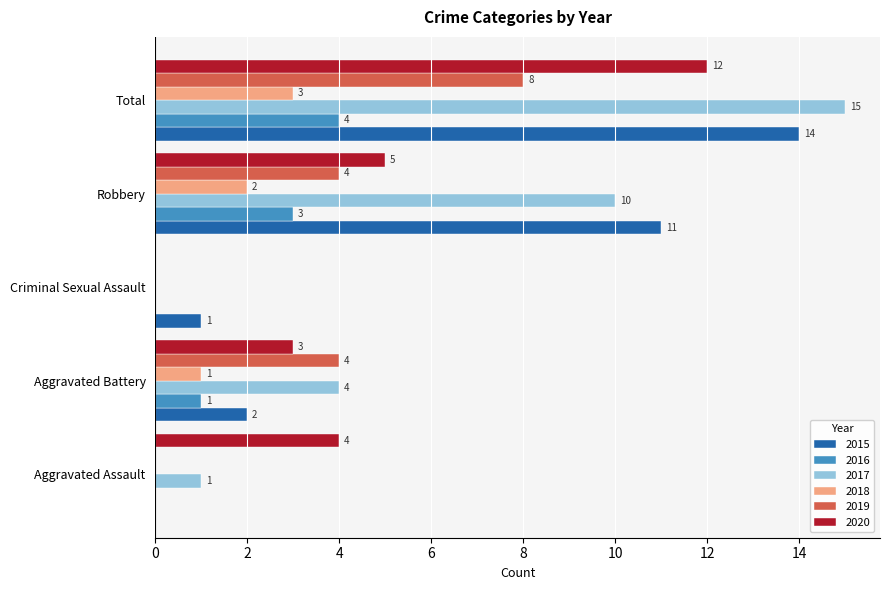

At which category is the sum across all series the highest?

Total